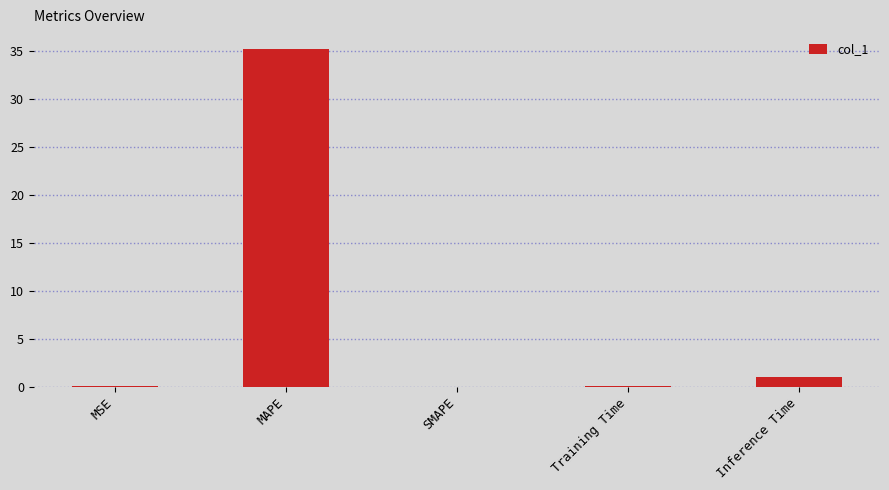

Are the bars grouped side by side (vs. stacked)?

No